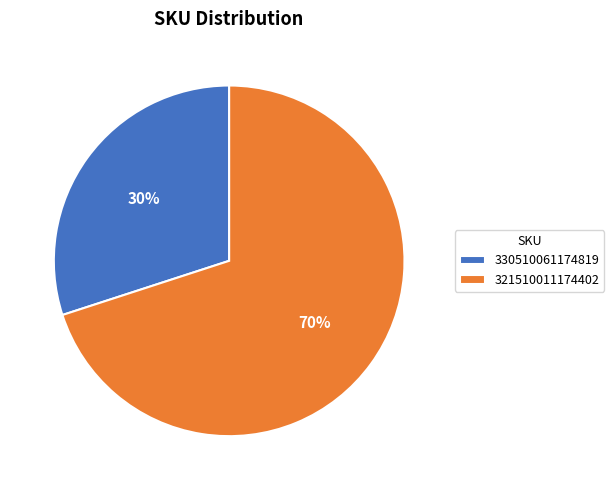

What percentage is the 321510011174402 slice, to the nearest percent?

70%